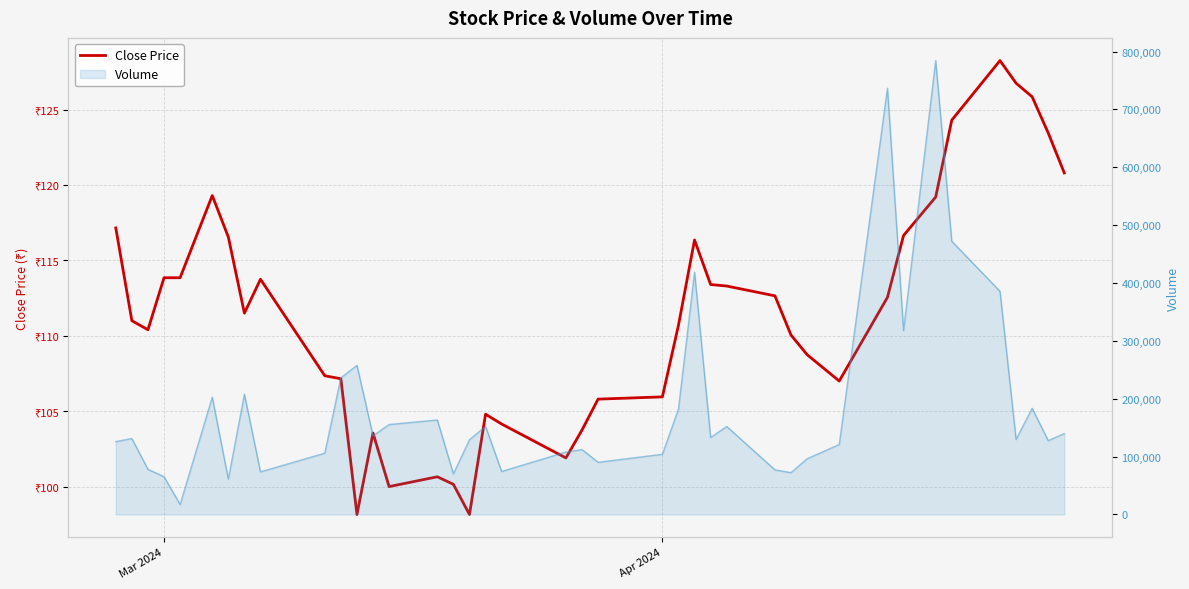

Reading right to left, extract all data points from this chart.

120.8	123.5	125.8	126.8	128.2	124.3	119.2	116.7	112.5	107.0	108.8	110.0	112.7	113.3	113.4	116.3	110.7	106.0	105.8	103.8	101.9	104.2	104.8	98.2	100.2	100.7	100.0	103.5	98.2	107.2	107.3	113.8	111.5	116.5	119.3	113.8	113.8	110.4	111.0	117.2